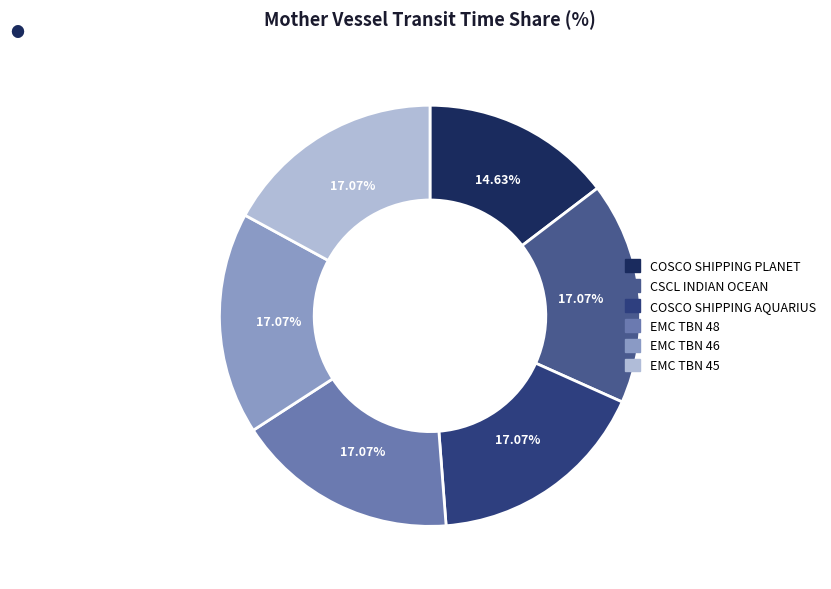

Approximately how many times larger is the value at EMC TBN 45 compared to EMC TBN 46?

1.0